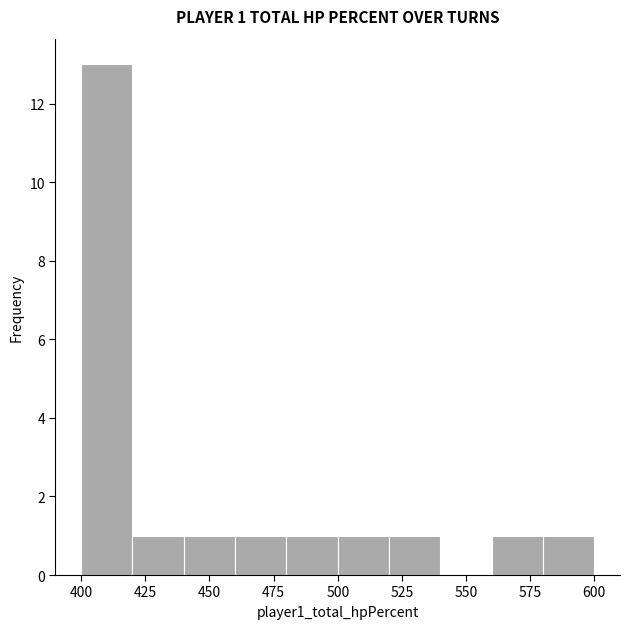

Over which range of the x-axis is the bar tallest?

400 to 420